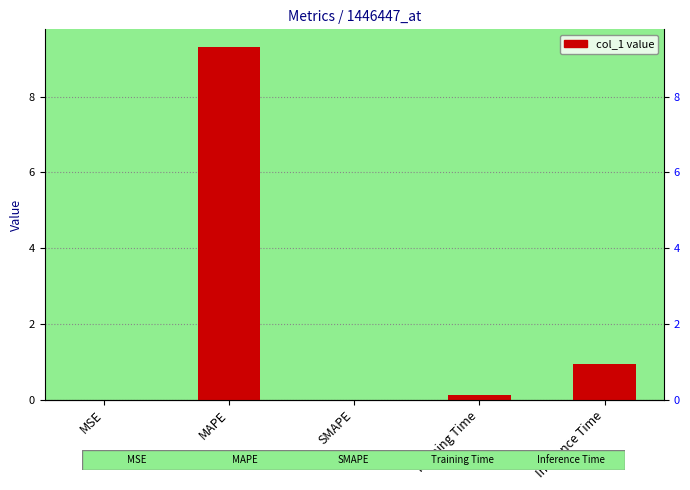

At which category does the chart reach its minimum across all series?

SMAPE